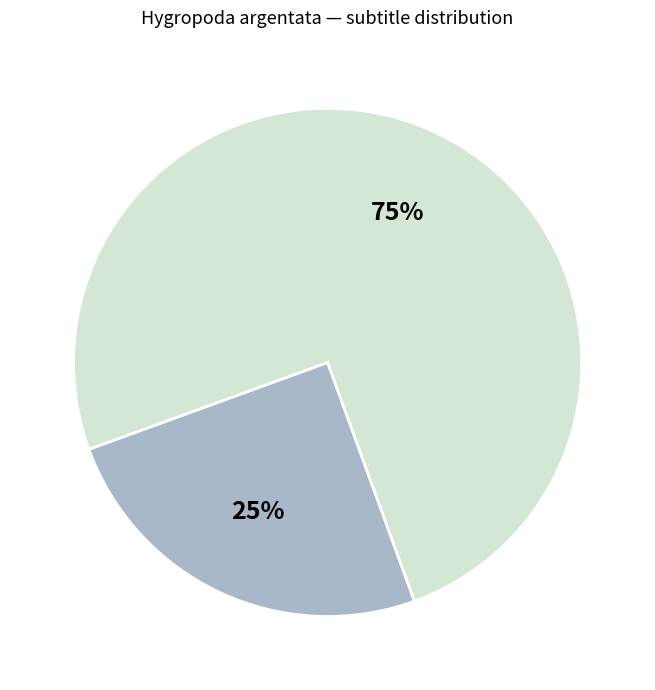

To the nearest percent, what is the difference between the largest and smallest slice percentages?

50%